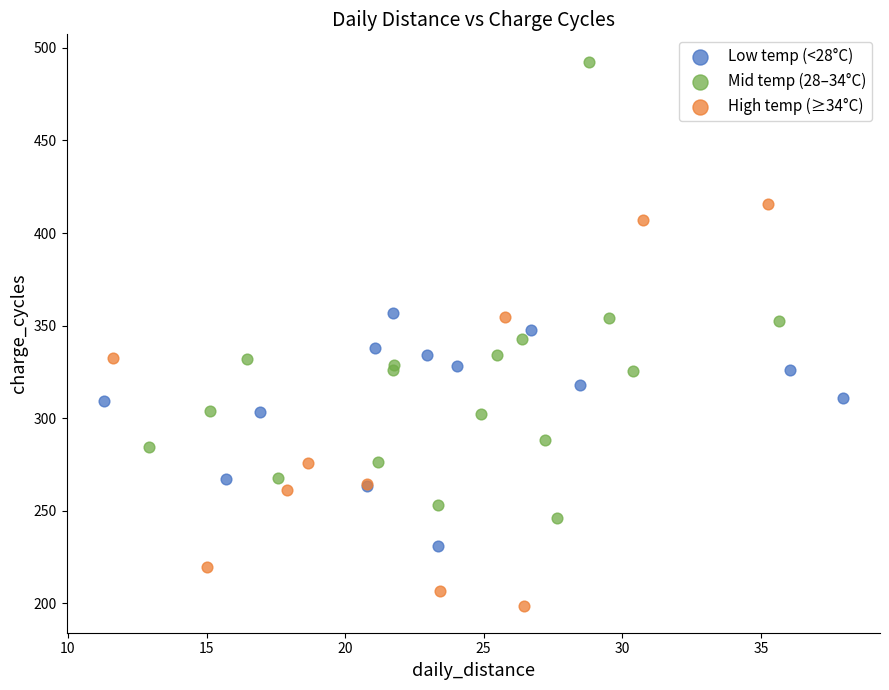

Which series has the largest Y range (max minus min)?

Mid temp (28–34°C)